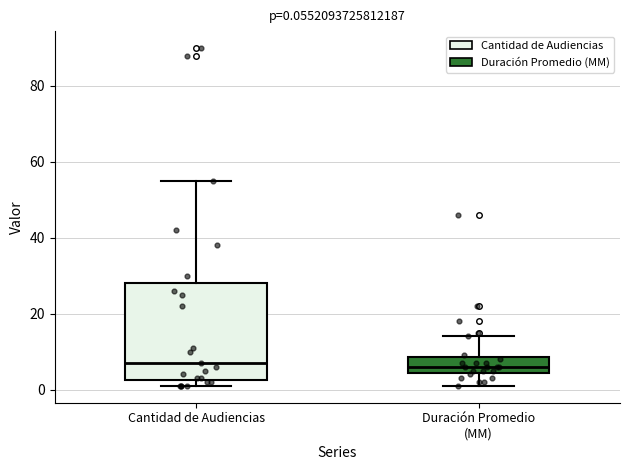

Which box is the tallest, from its lower edge to its upper edge?

Cantidad de Audiencias